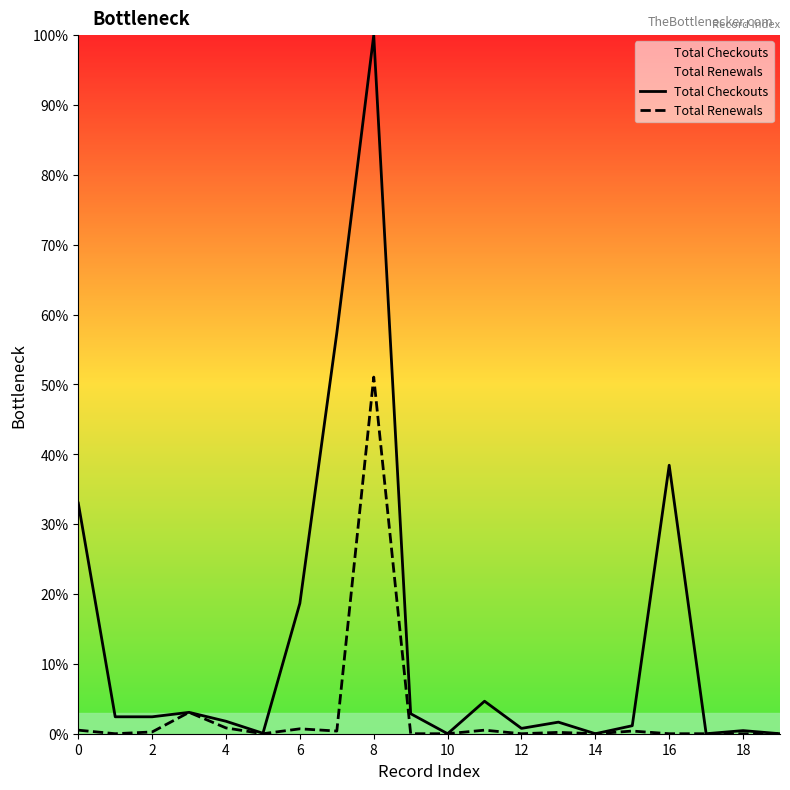

Which series has the largest total across all categories?

Total Checkouts